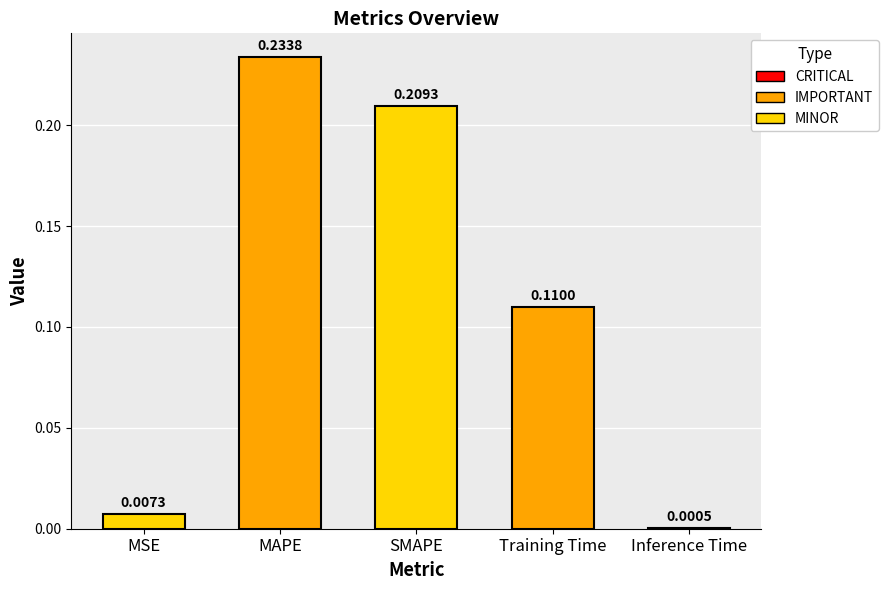

Which category has the highest value across all series?

MAPE